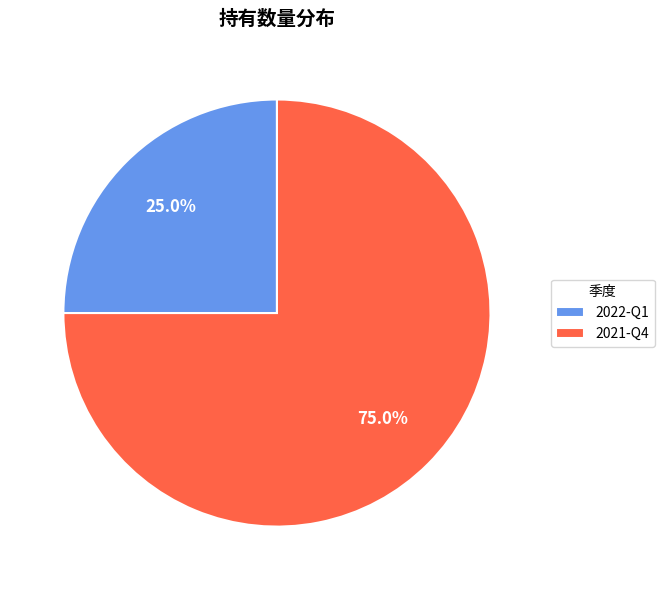

Count the number of slices in the pie.

2